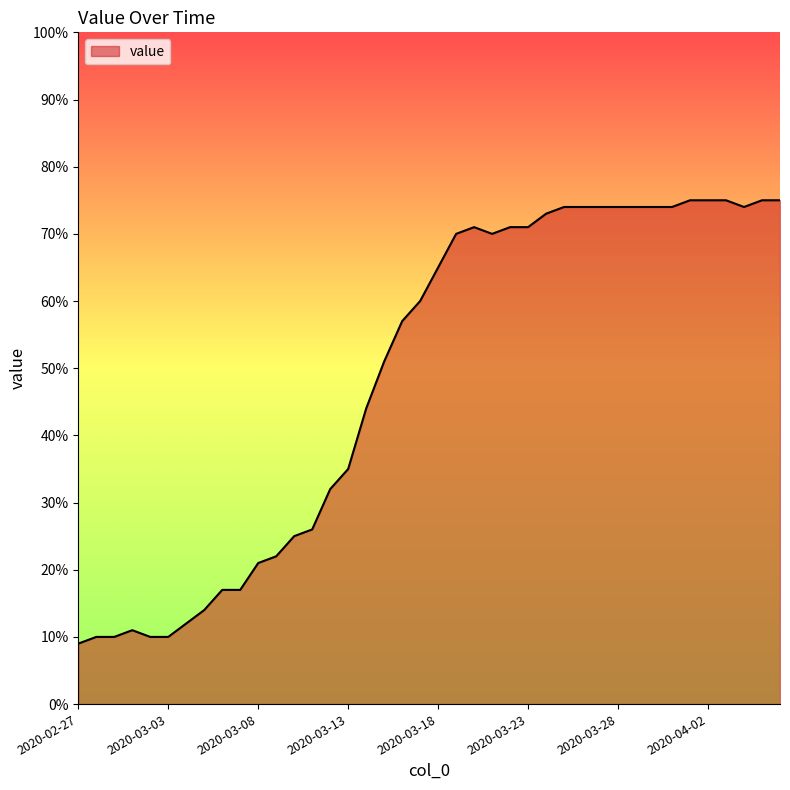

What is the difference between the maximum and minimum values?

66